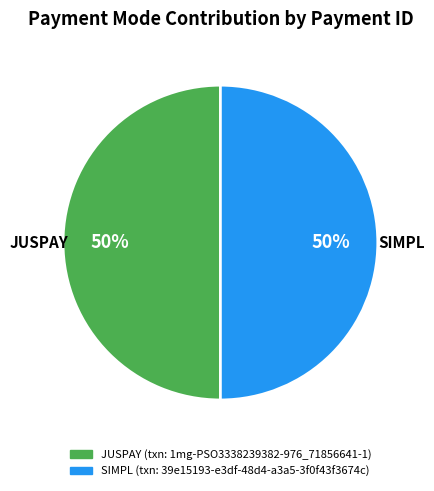

How many slices are in this pie chart?

2